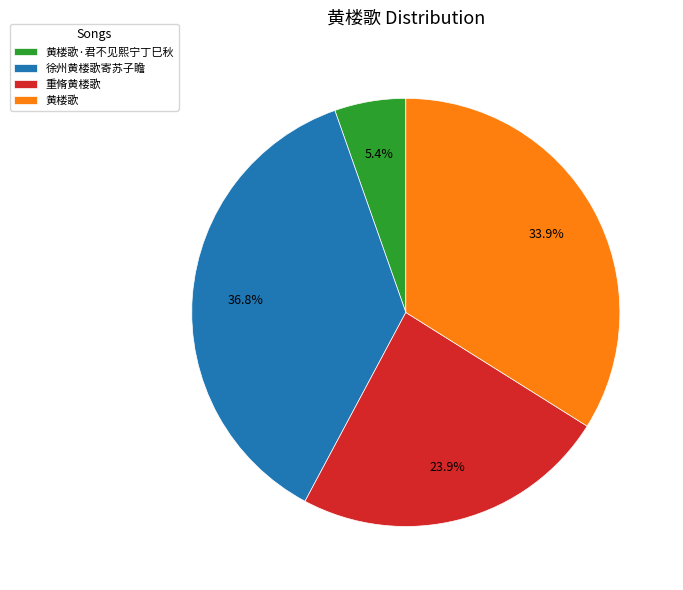

Is there any slice that represents more than half of the pie?

No